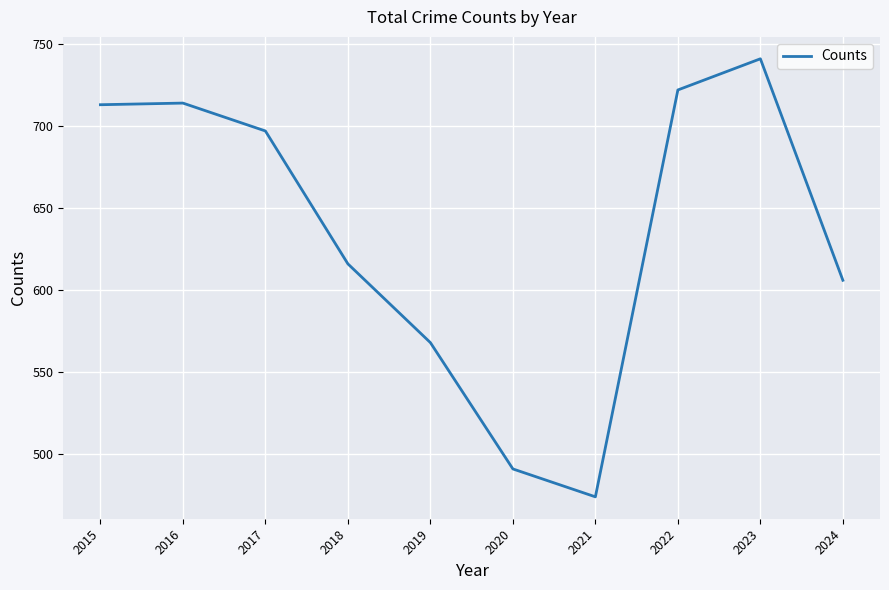

What is the greatest value displayed?

741